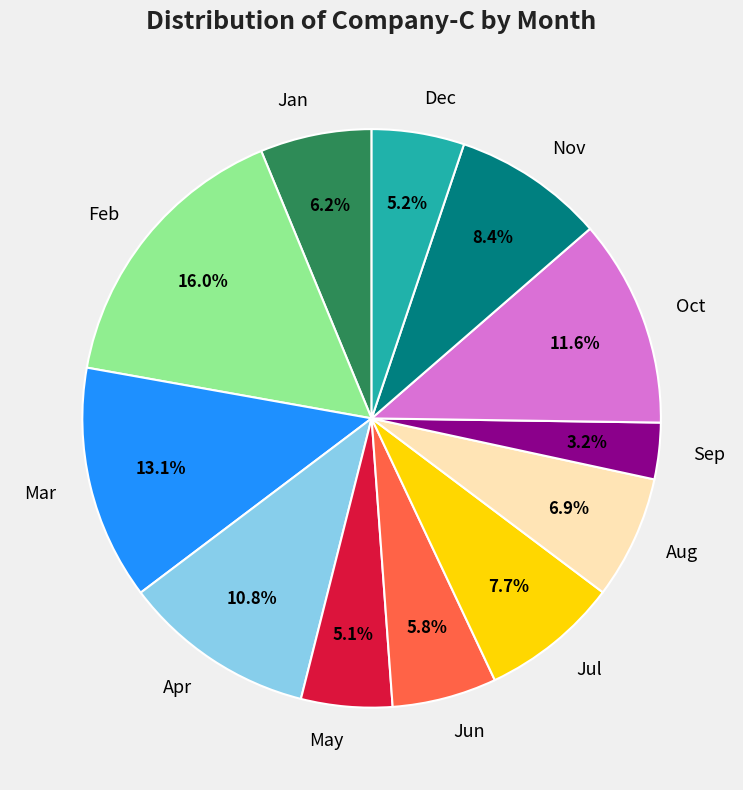

What is the ratio of the value at Jun to the value at Nov?

0.7